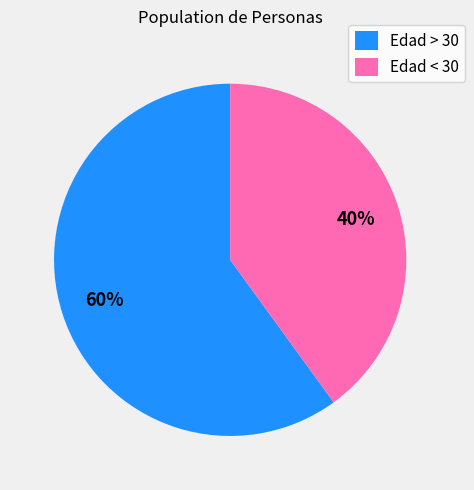

The Edad > 30 slice represents 60% of the pie. True or false?

True